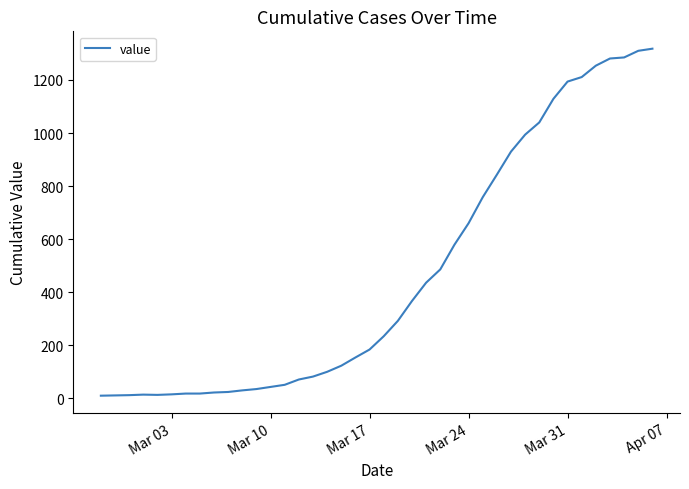

What is the difference between the maximum and minimum values?

1308